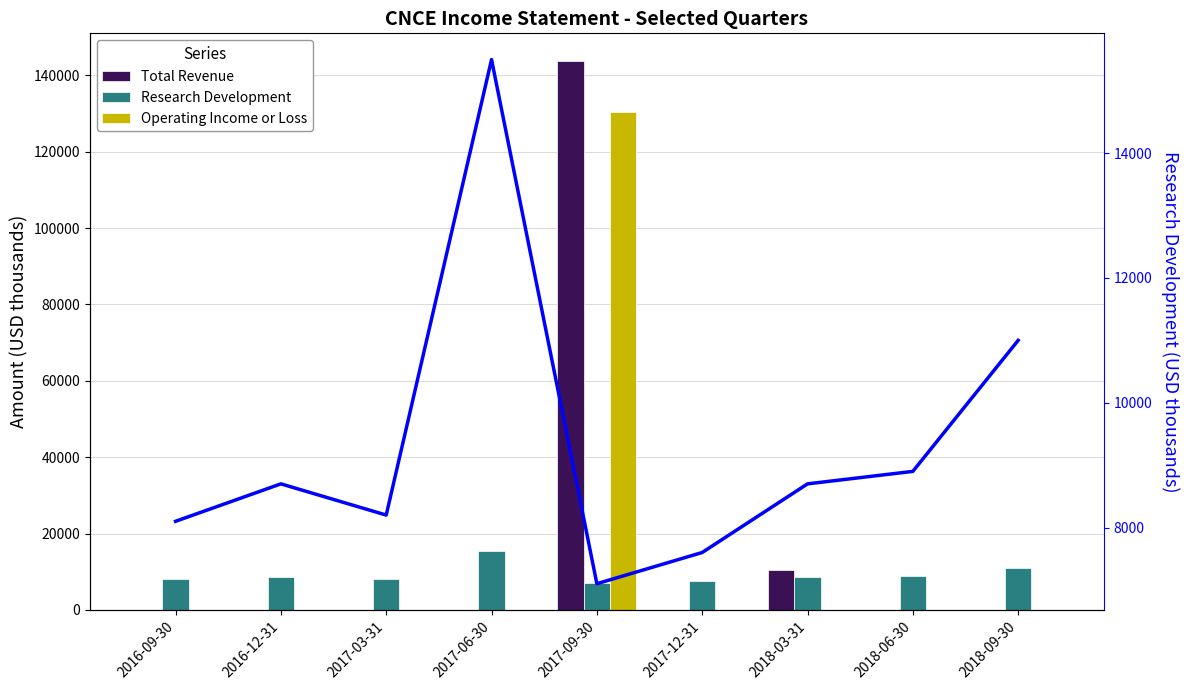

At how many categories does at least one series exceed 101300?

1